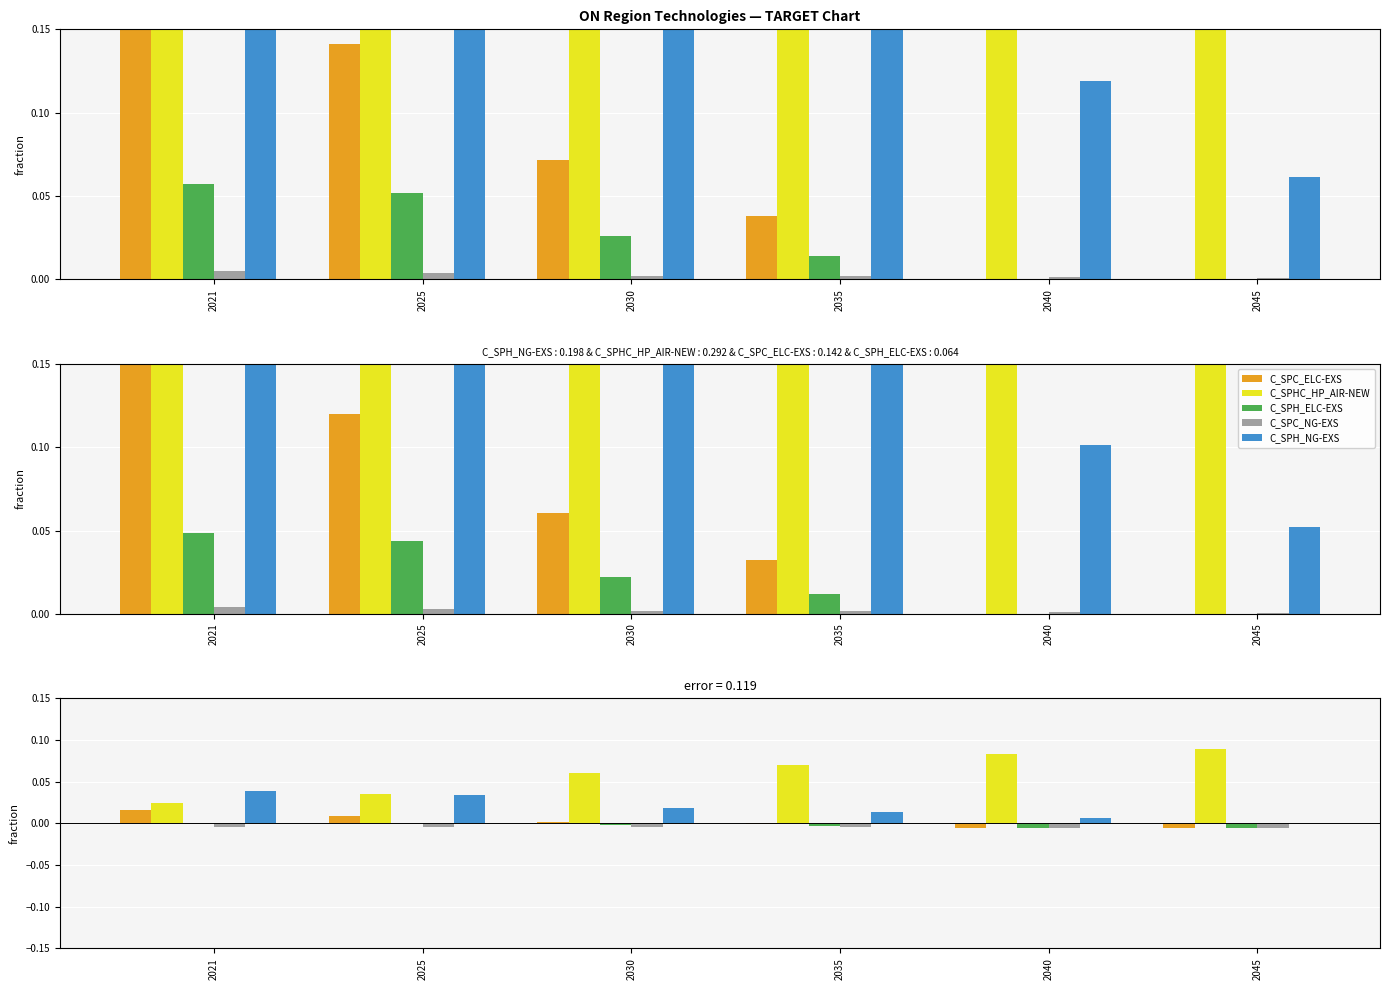

List the series in order of their peak value, highest first.

C_SPHC_HP_AIR-NEW, C_SPH_NG-EXS, C_SPC_ELC-EXS, C_SPH_ELC-EXS, C_SPC_NG-EXS